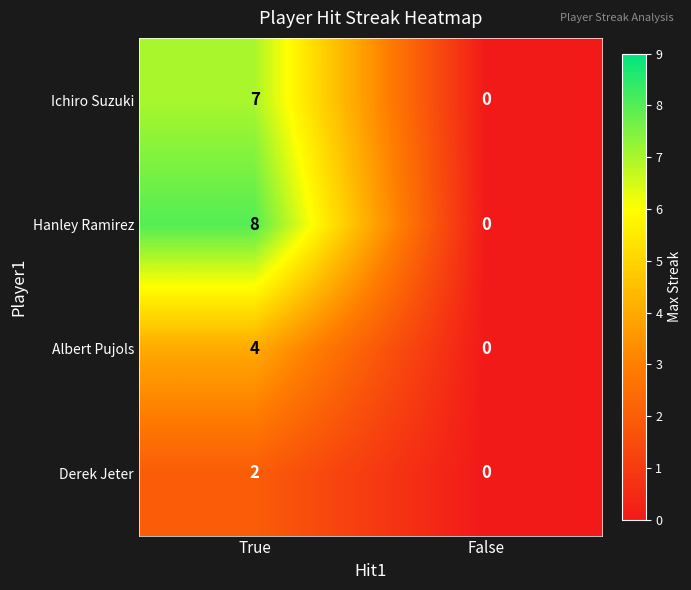

Which series changed the most between True and False?

Hanley Ramirez